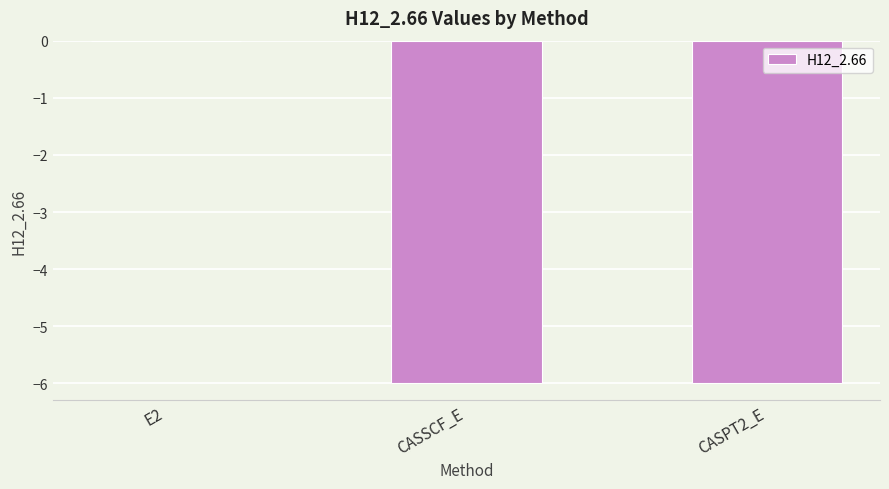

Read the value at CASPT2_E.

-6.0